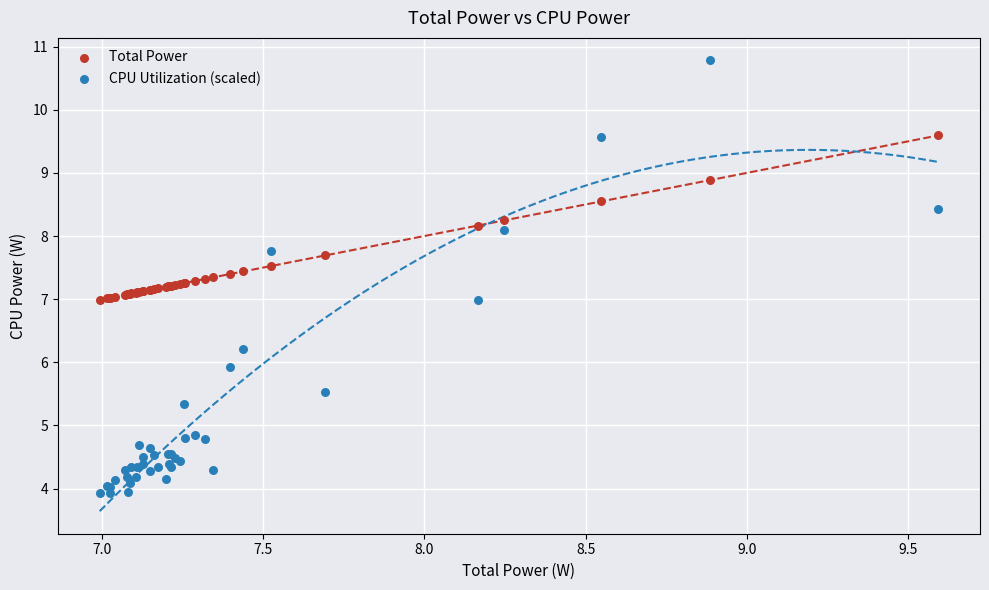

Which series contains the highest Y value?

CPU Utilization (scaled)